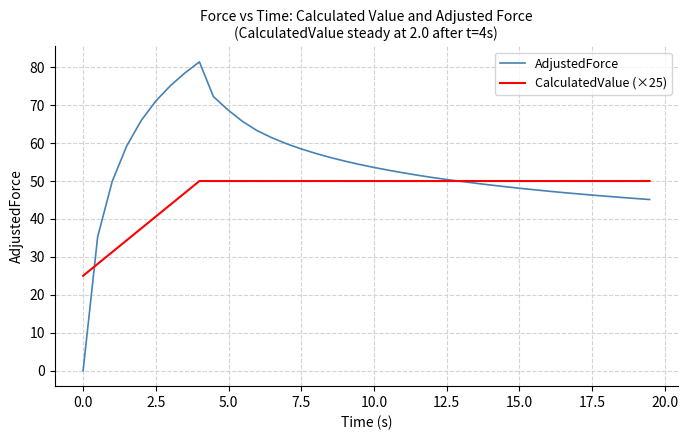

Which series has the widest spread of values?

AdjustedForce